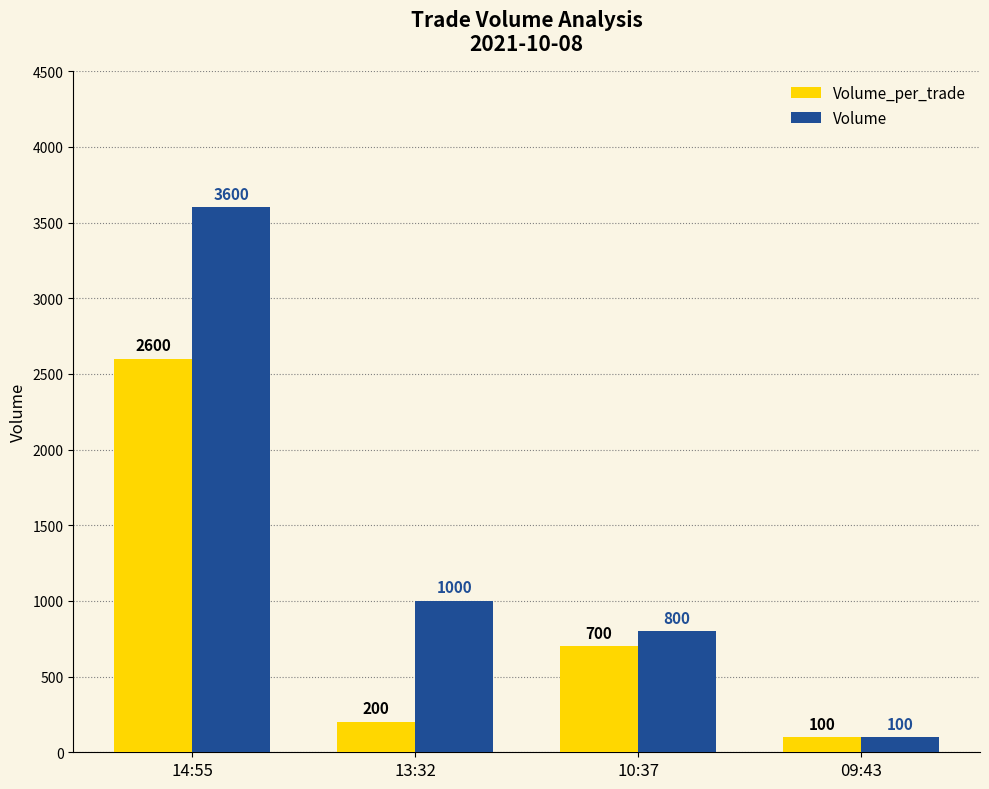

Is it true that Volume equals 800 at 10:37?

True